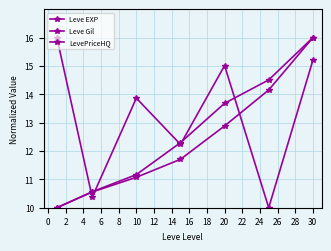

What is the sum of all Leve EXP values?

86.4